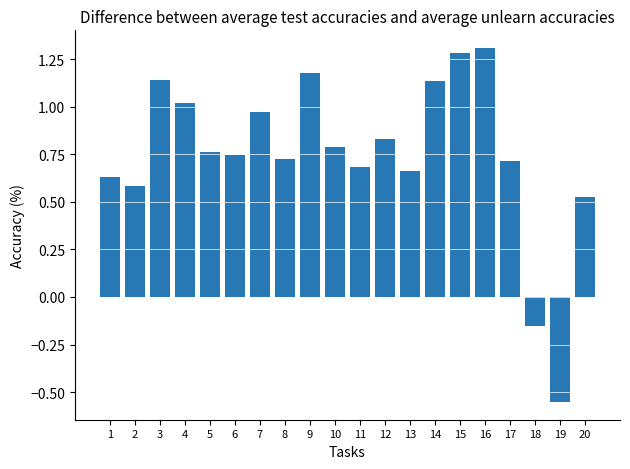

What is the sum of all values?

15.0